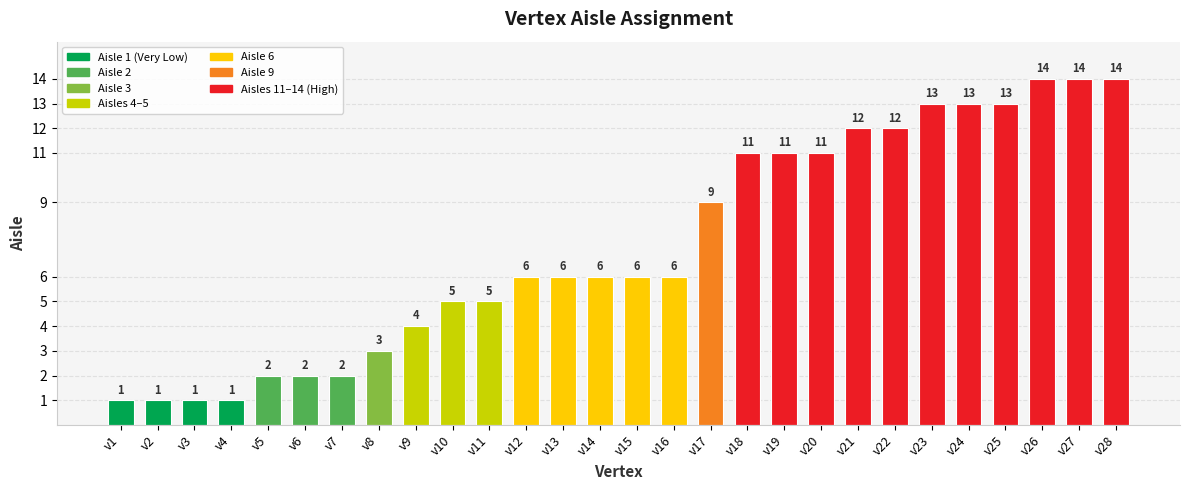

Reading left to right, what are all the values shown in this chart?

v1=1	v2=1	v3=1	v4=1	v5=2	v6=2	v7=2	v8=3	v9=4	v10=5	v11=5	v12=6	v13=6	v14=6	v15=6	v16=6	v17=9	v18=11	v19=11	v20=11	v21=12	v22=12	v23=13	v24=13	v25=13	v26=14	v27=14	v28=14